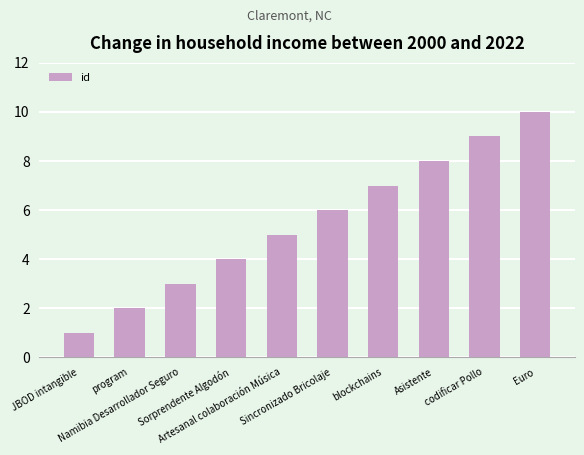

True or false: the data shows 1 at Namibia Desarrollador Seguro.

False